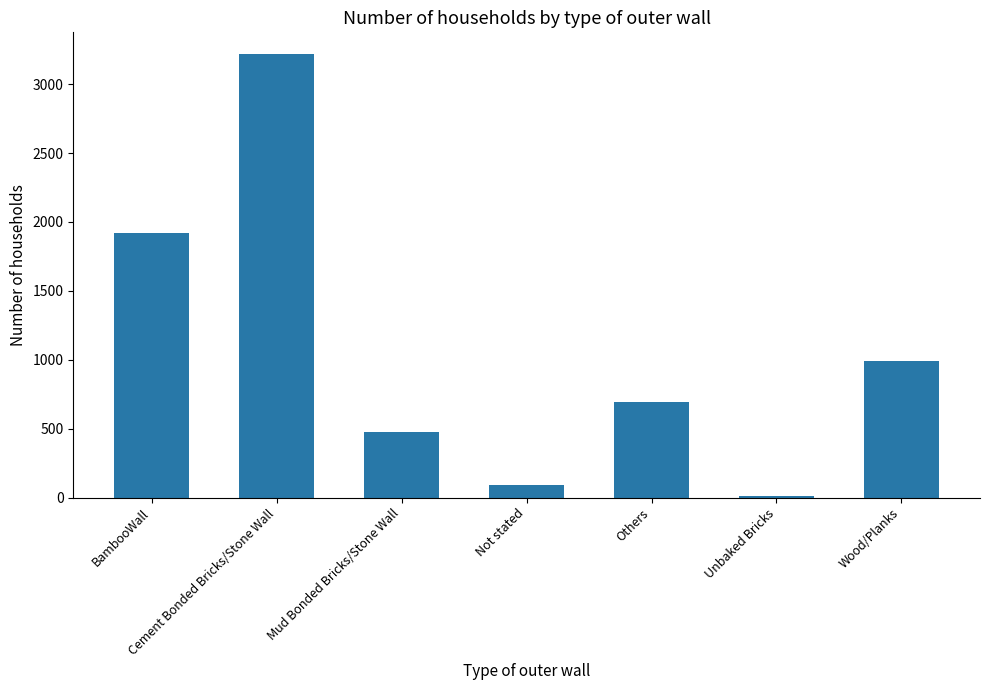

What is the difference between the values at Wood/Planks and BambooWall?

925